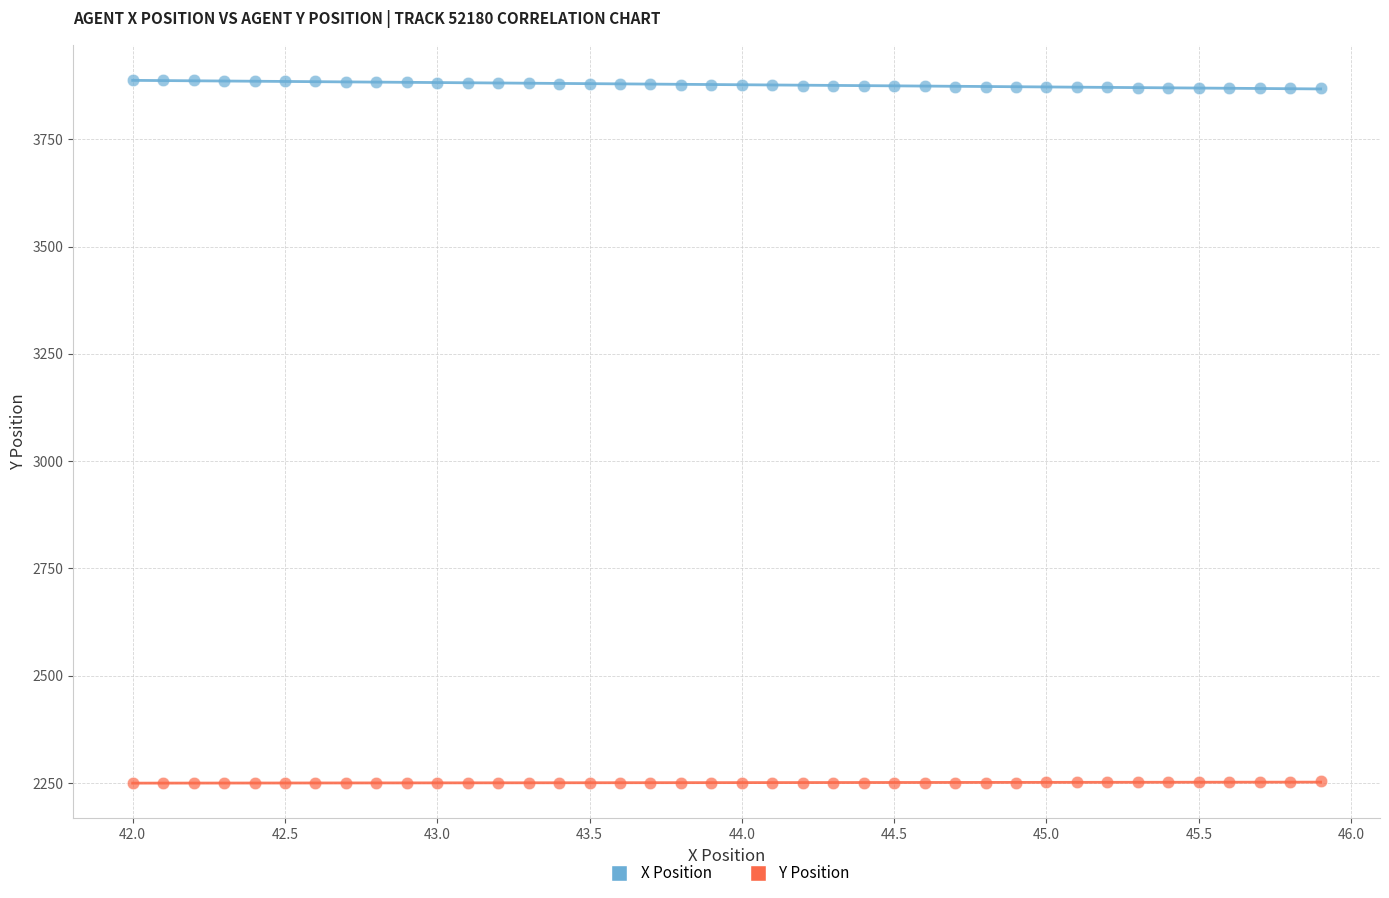

Across all data points, what is the range of X values (max minus min)?

3.9